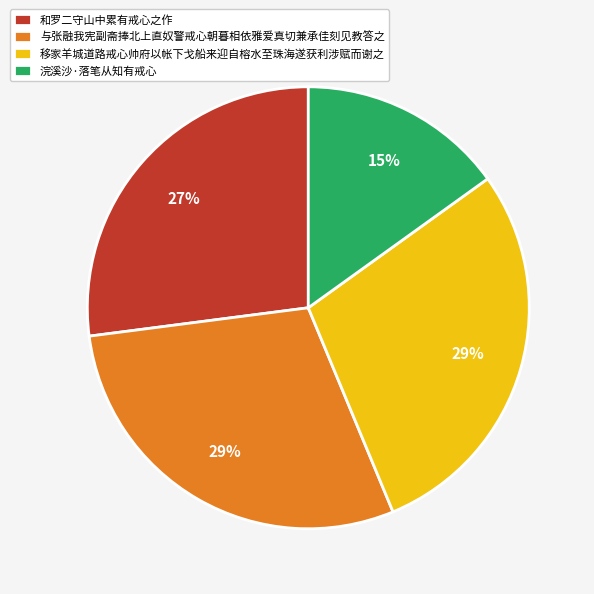

Which category has the smallest portion of the pie?

浣溪沙·落笔从知有戒心